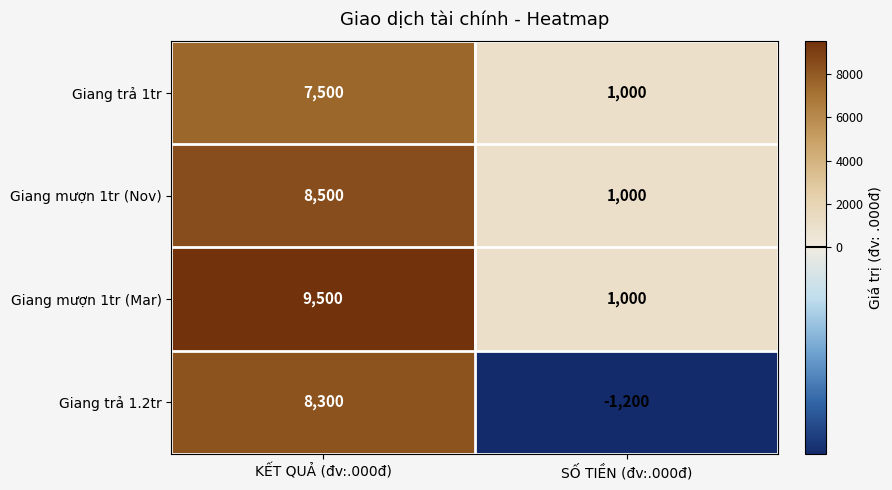

Rank the series by their maximum value, from highest to lowest.

Giang mượn 1tr (Mar), Giang mượn 1tr (Nov), Giang trả 1.2tr, Giang trả 1tr